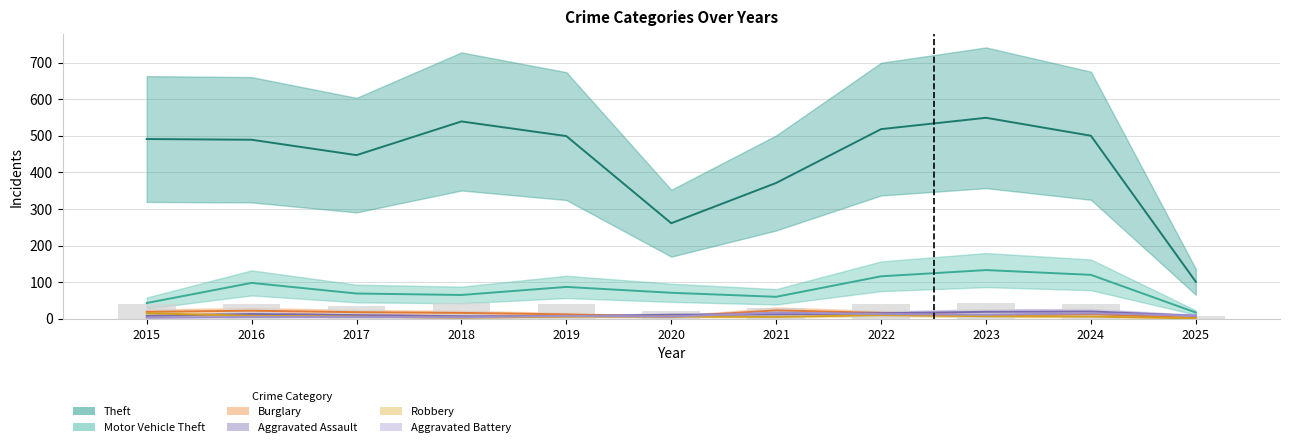

What is the difference between the second highest and second lowest values in the Aggravated Assault series?

12.0